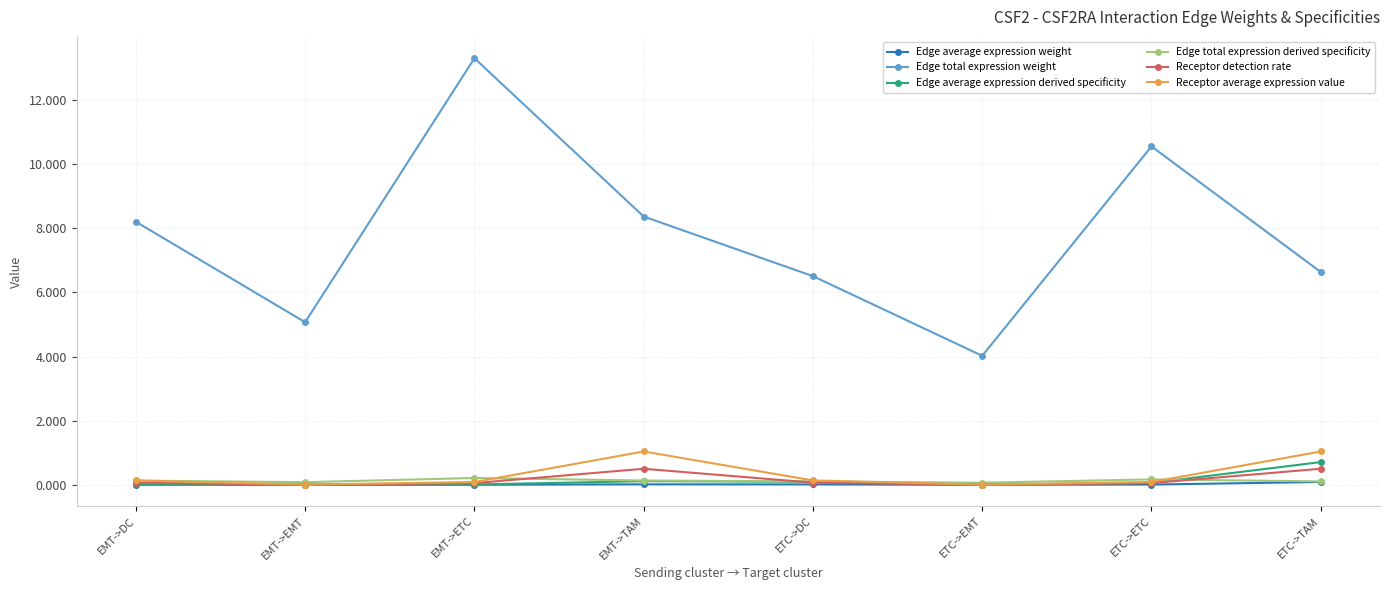

True or false: Edge total expression weight and Receptor detection rate cross at least once.

False